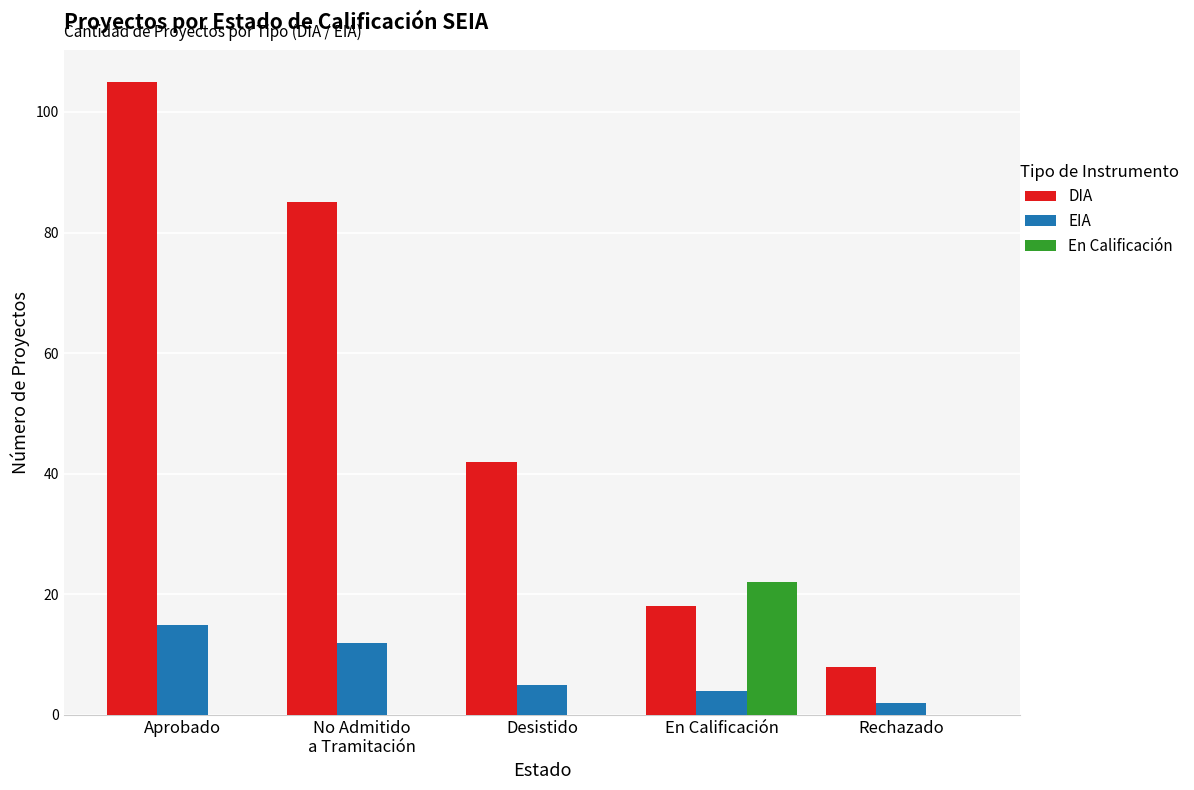

What is the maximum value shown in the chart?

105